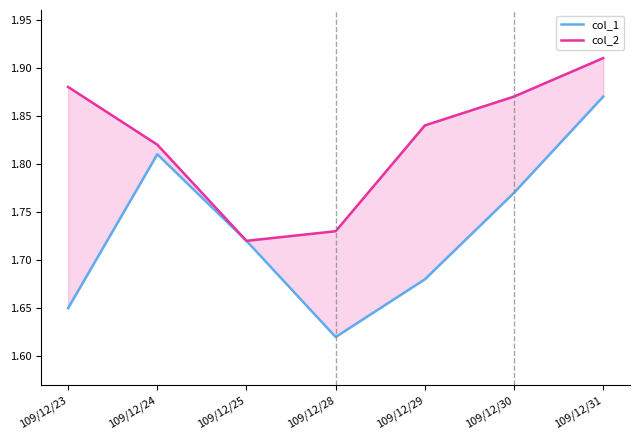

How many col_1 values are between 1 and 2?

7